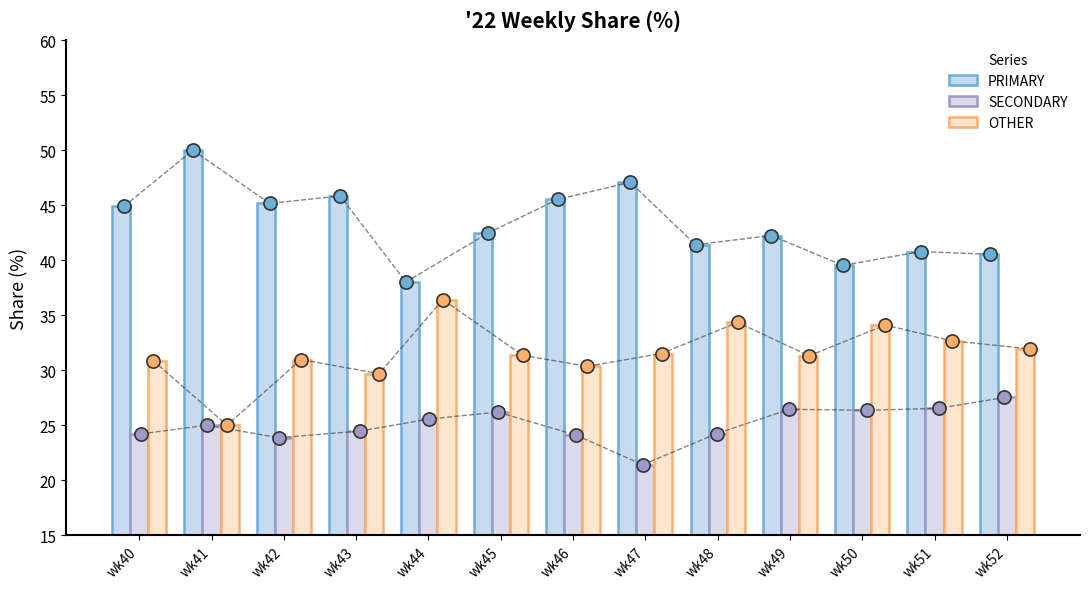

What is the total value across all series at wk42?

100.0